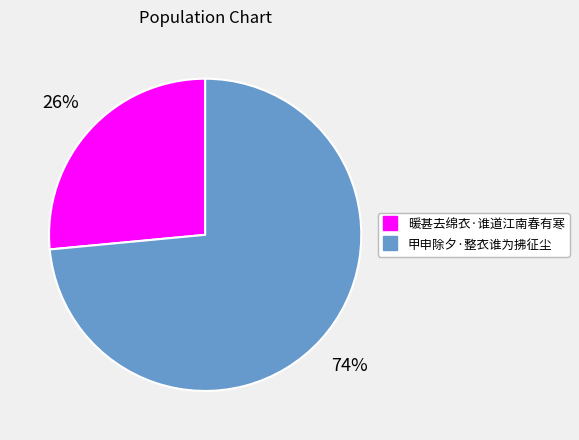

True or false: 暖甚去绵衣·谁道江南春有寒 accounts for 26% of the total.

True